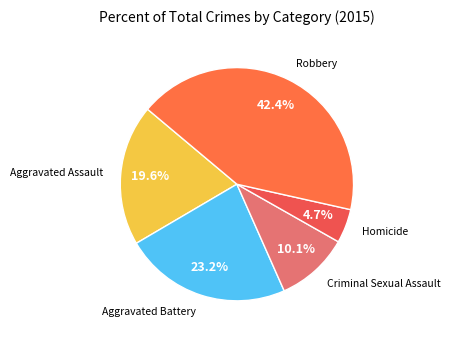

To the nearest percent, what percentage of the pie is Homicide?

5%